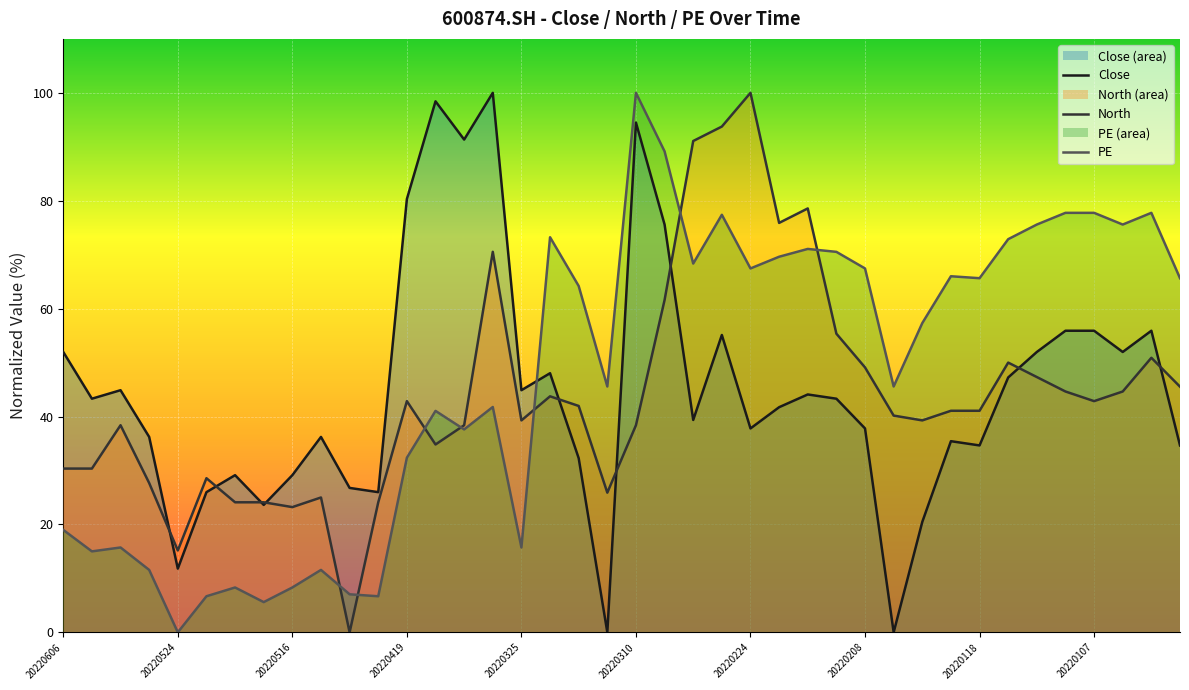

How many values in PE are above zero?

39